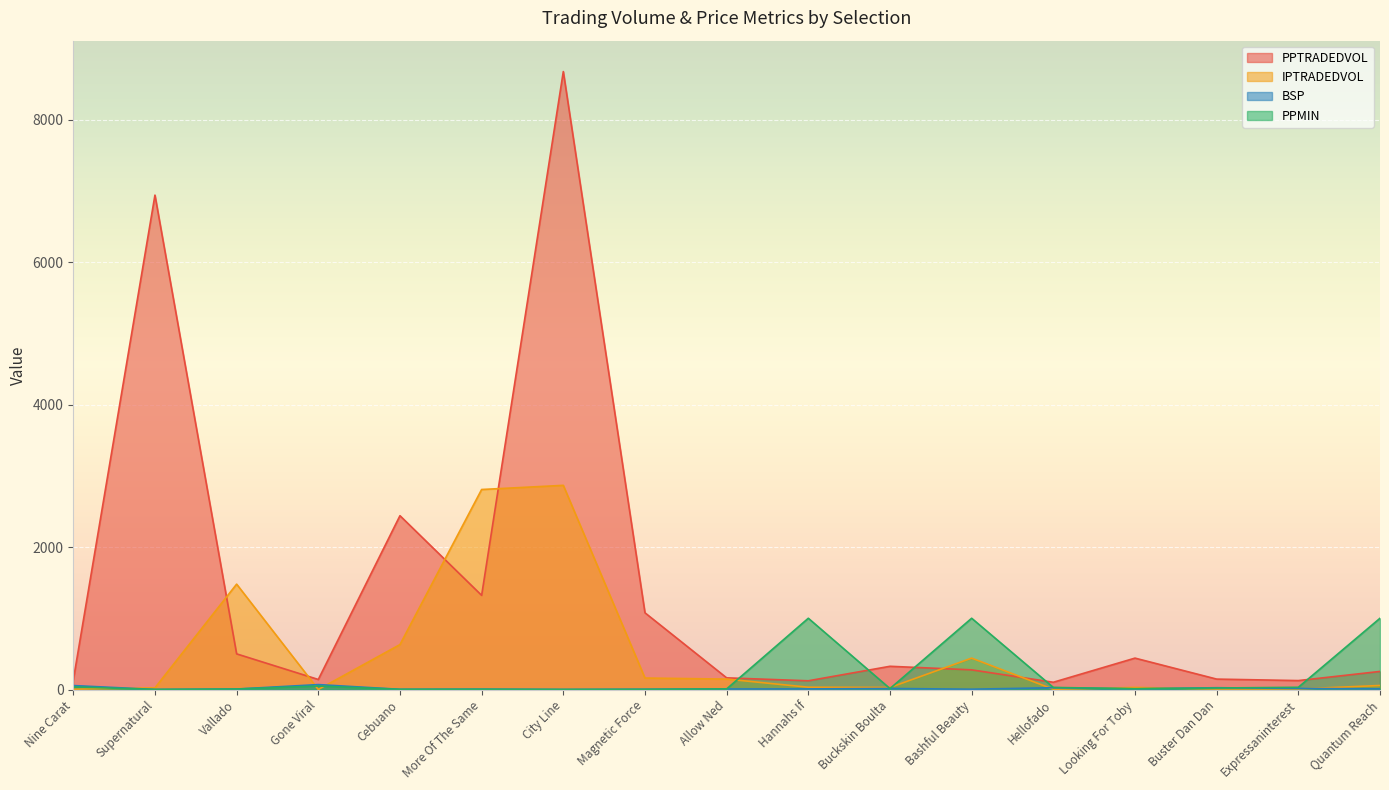

Does the chart display data point markers on the line(s)?

No